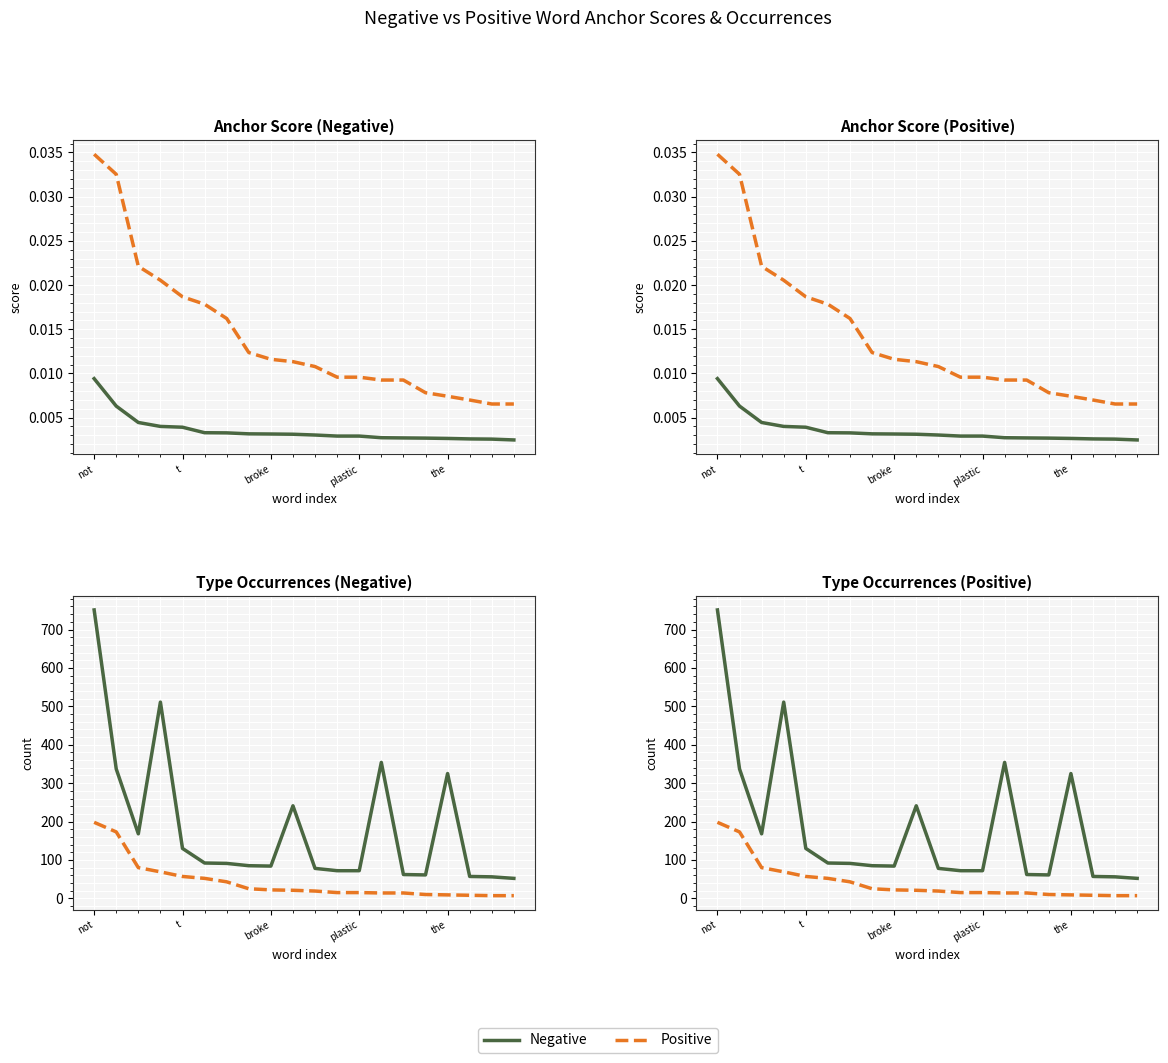

Where is Negative nearest to the value 0?

19